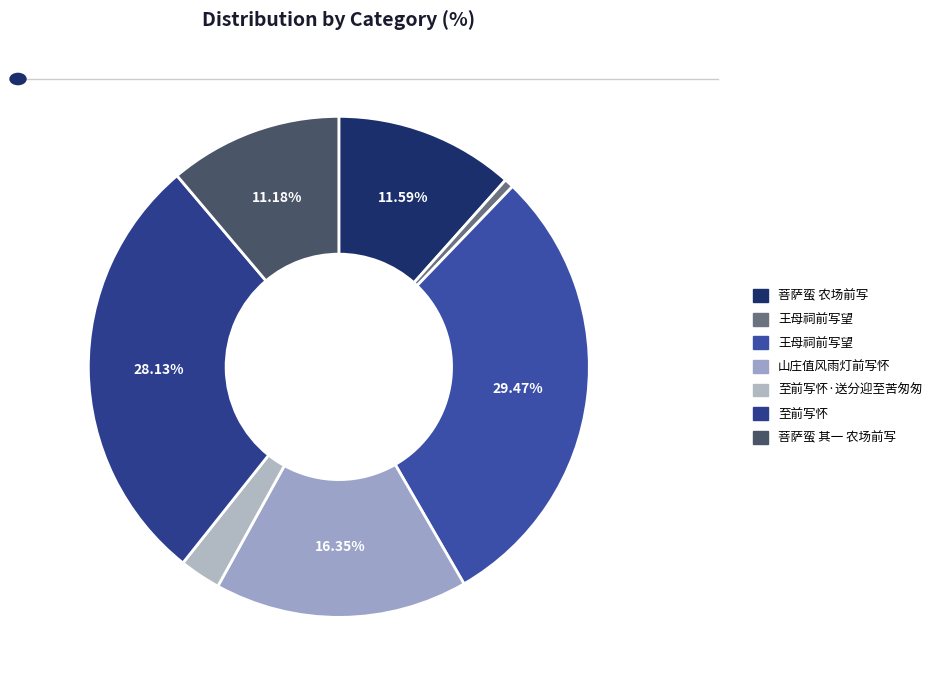

How many segments does this pie chart have?

7